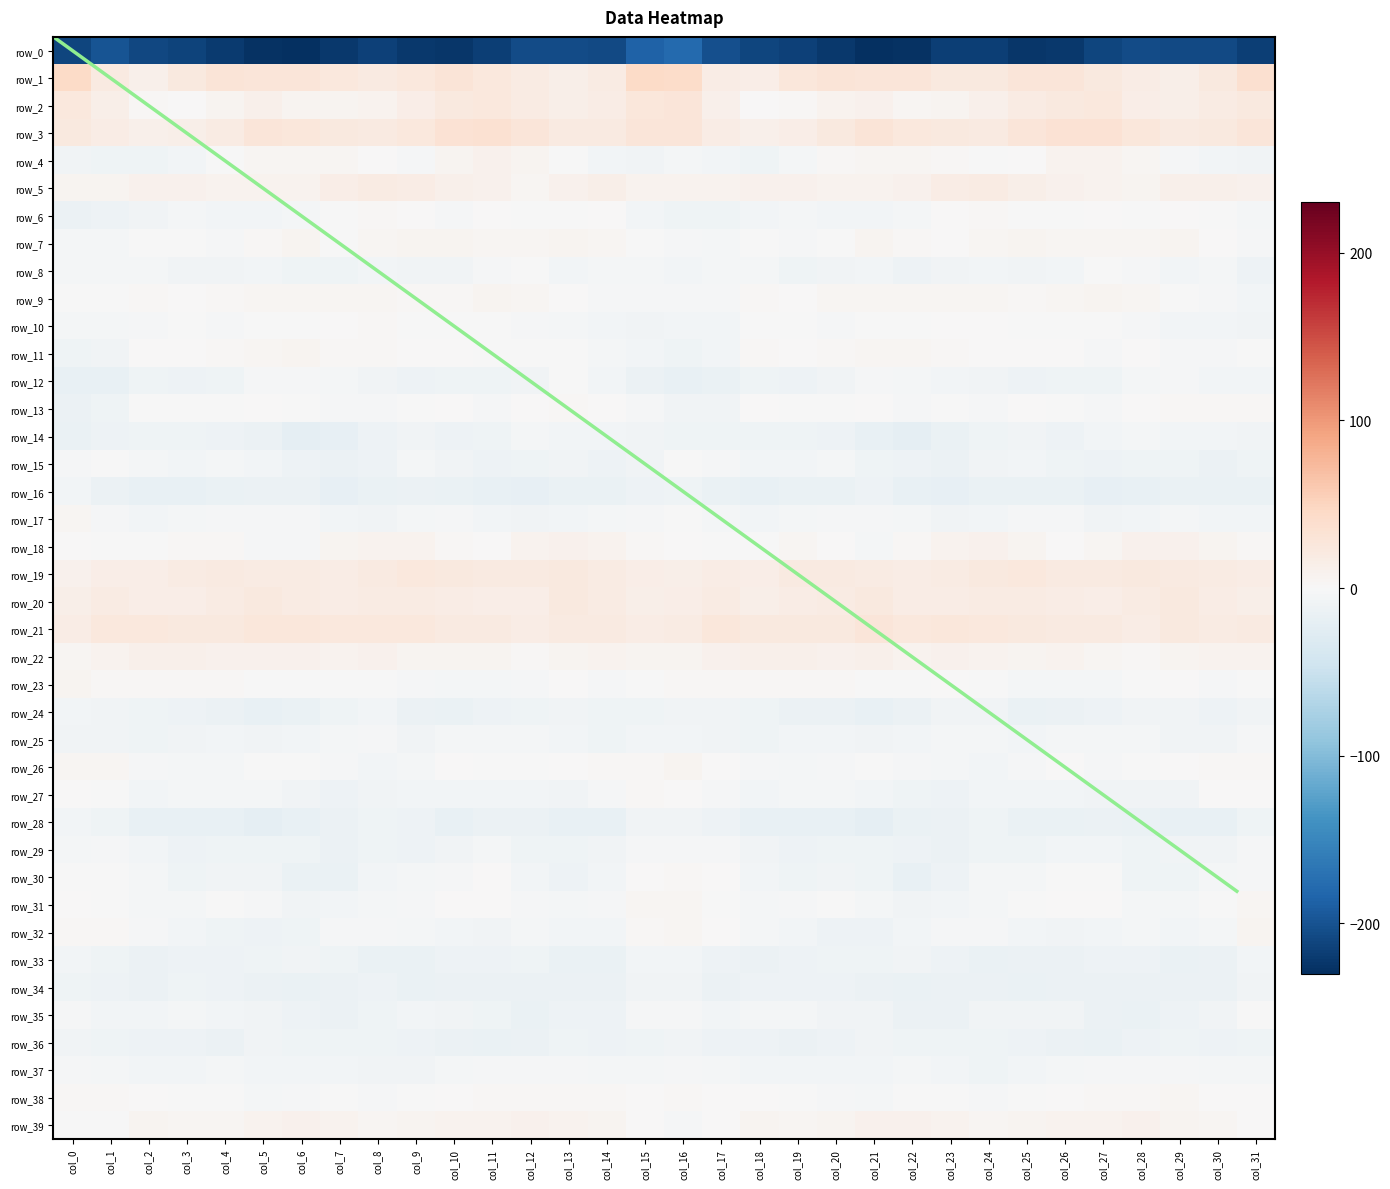

At how many categories does at least one series exceed -147?

32